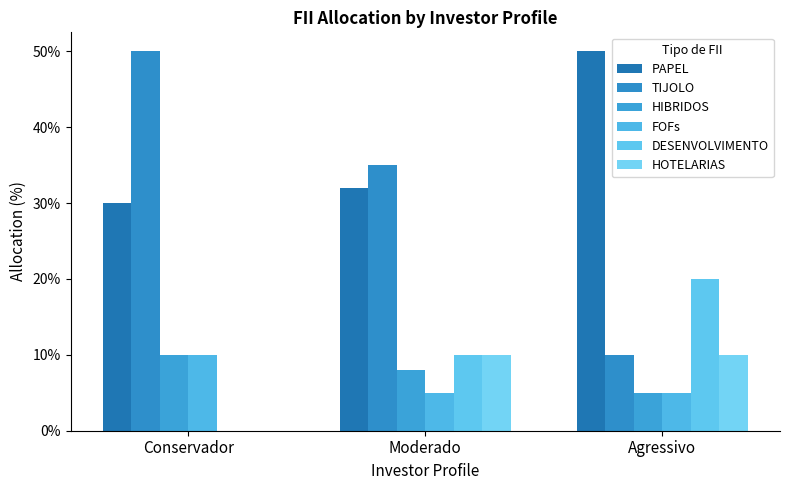

Which label corresponds to the largest value in the chart?

Agressivo